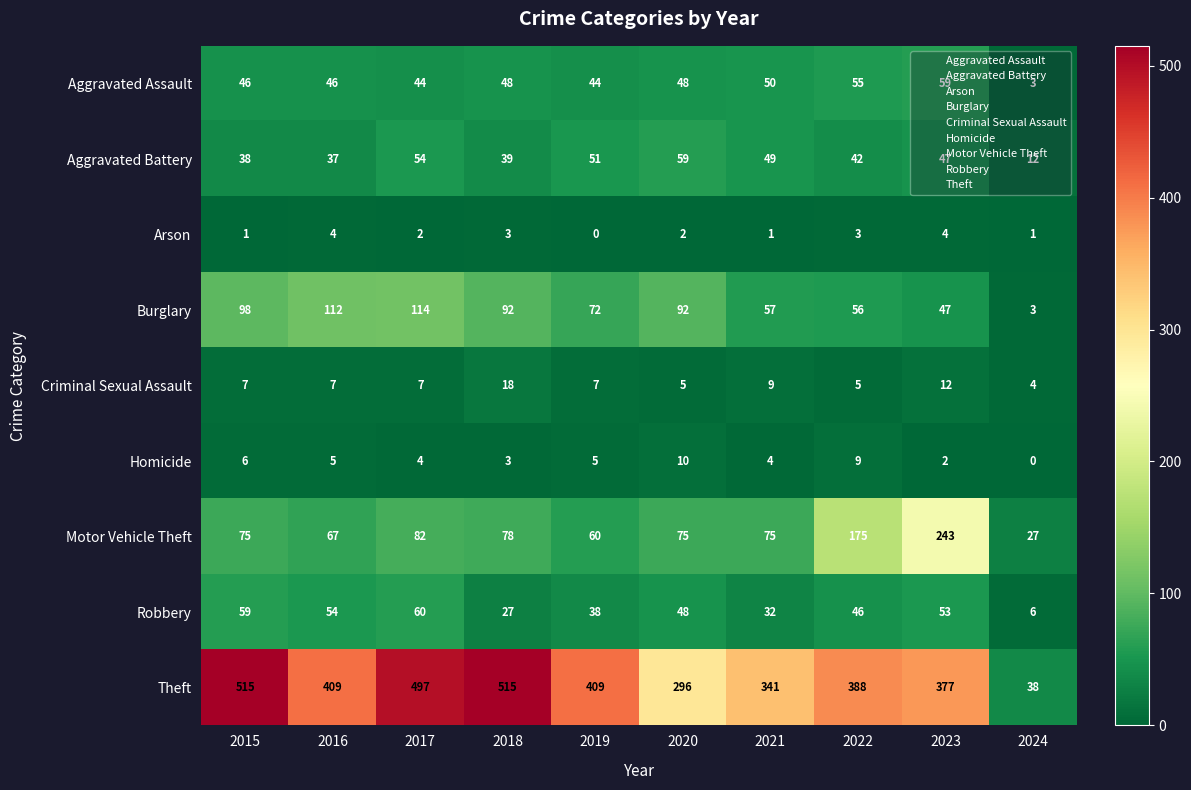

What is the spread (max minus min) of values at 2020?

294